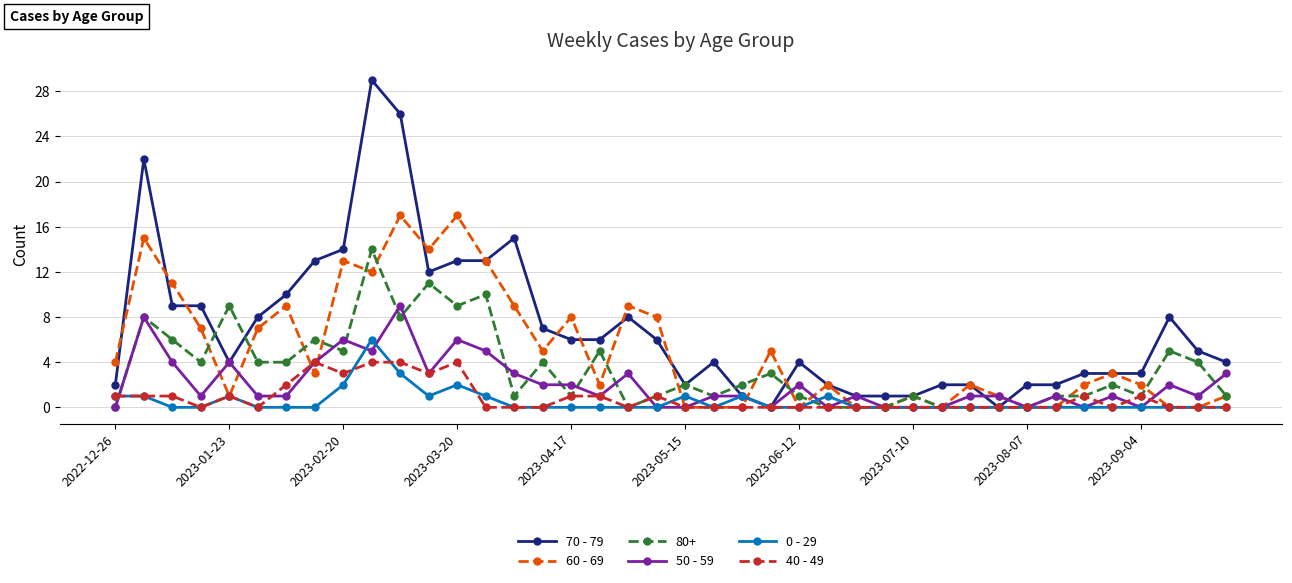

How many distinct data groups are displayed?

6